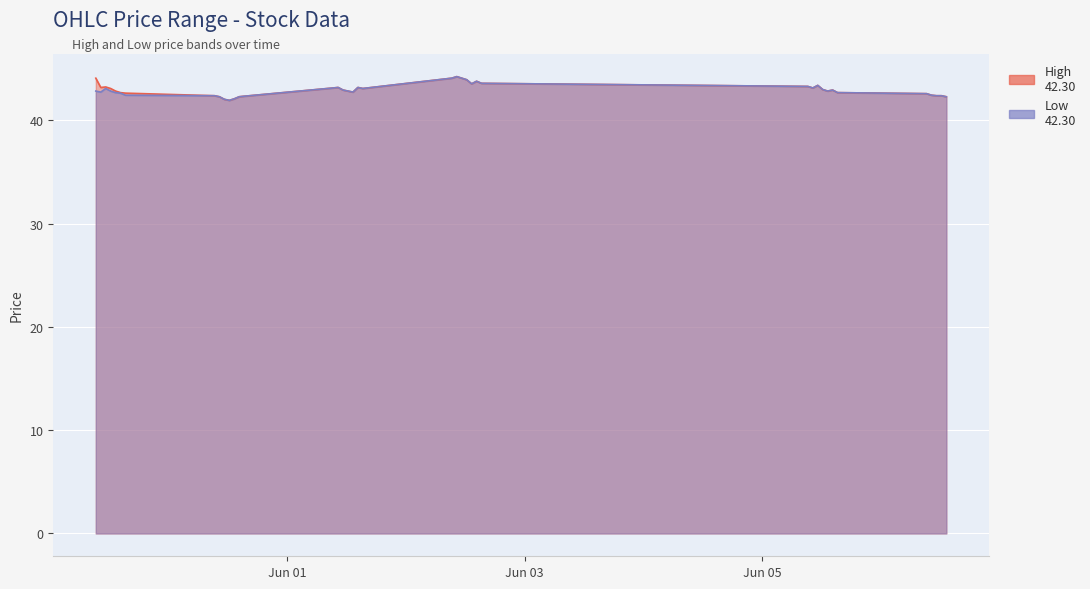

What is the average value of the High series?

43.0